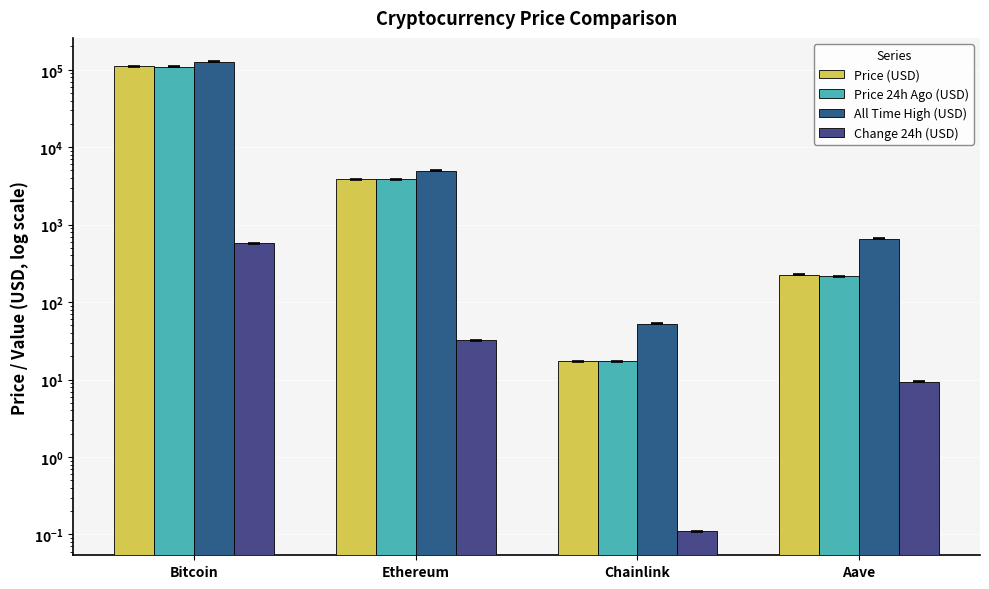

Which label corresponds to the smallest value in the chart?

Chainlink